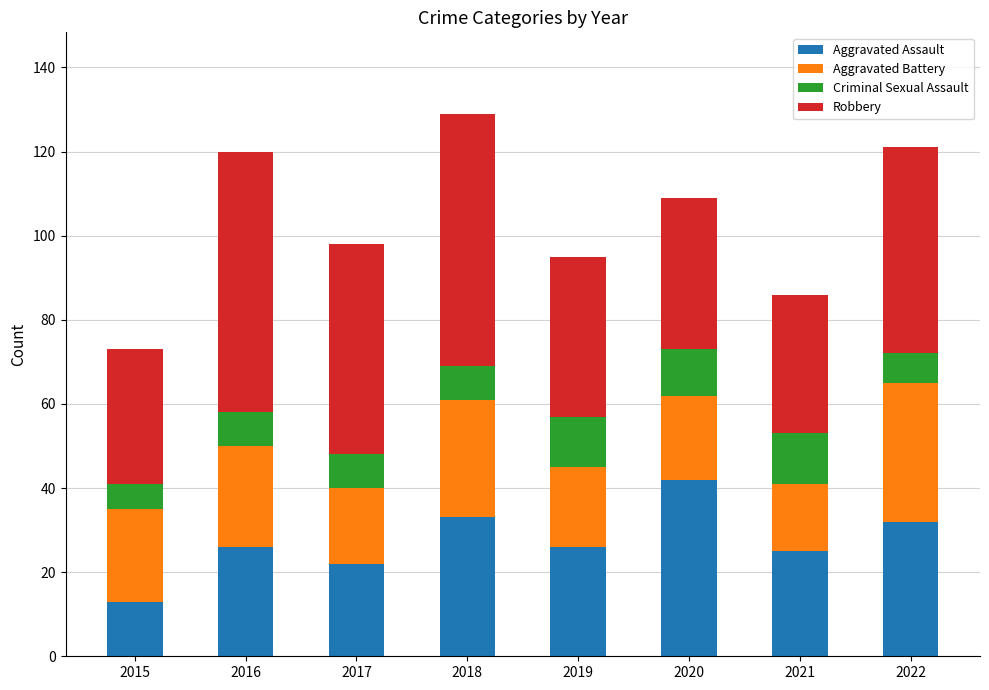

At which category is the sum across all series the highest?

2018